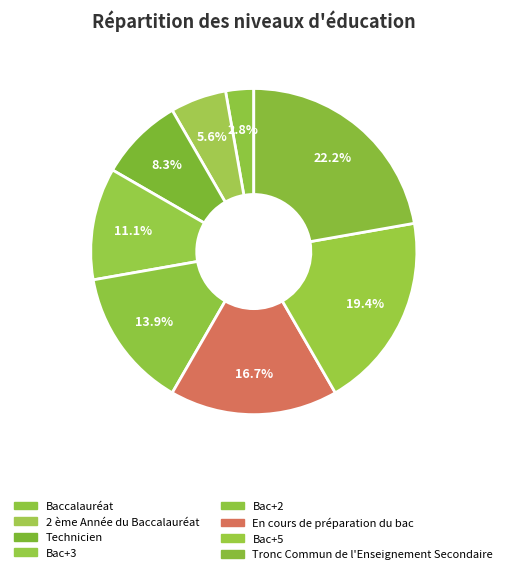

The En cours de préparation du bac slice represents 8% of the pie. True or false?

False